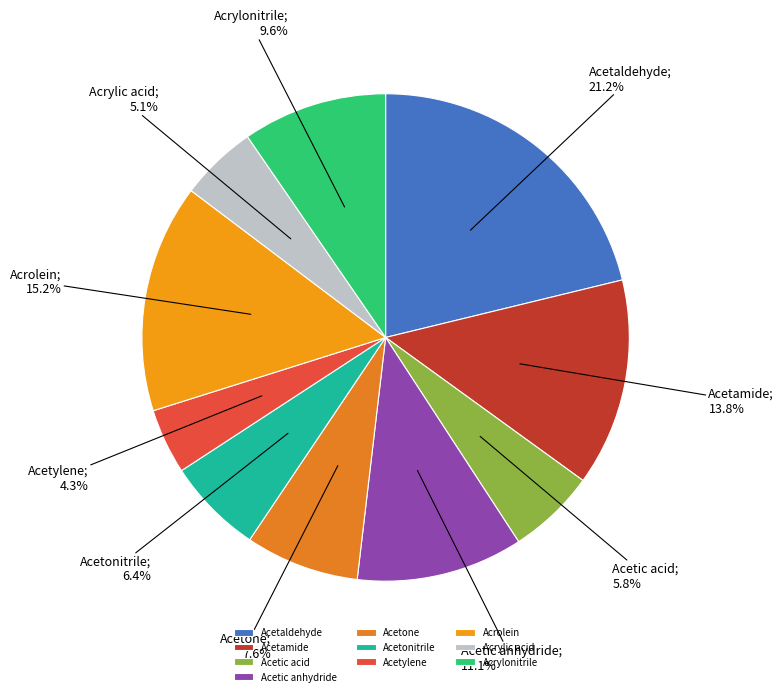

How many slices are in this pie chart?

10